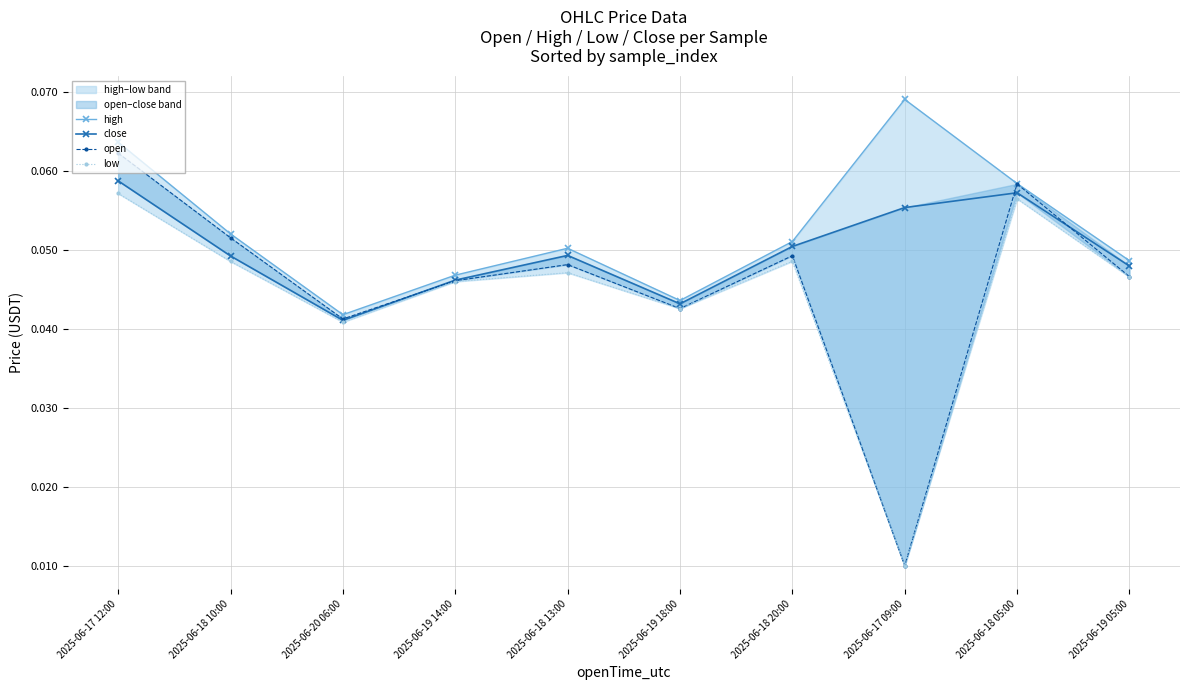

Reading left to right, list all the values displayed in this chart.

high: 2025-06-17 12:00=0.1	2025-06-18 10:00=0.1	2025-06-20 06:00=0.0	2025-06-19 14:00=0.0	2025-06-18 13:00=0.1	2025-06-19 18:00=0.0	2025-06-18 20:00=0.1	2025-06-17 09:00=0.1	2025-06-18 05:00=0.1	2025-06-19 05:00=0.0
close: 2025-06-17 12:00=0.1	2025-06-18 10:00=0.0	2025-06-20 06:00=0.0	2025-06-19 14:00=0.0	2025-06-18 13:00=0.0	2025-06-19 18:00=0.0	2025-06-18 20:00=0.1	2025-06-17 09:00=0.1	2025-06-18 05:00=0.1	2025-06-19 05:00=0.0
open: 2025-06-17 12:00=0.1	2025-06-18 10:00=0.1	2025-06-20 06:00=0.0	2025-06-19 14:00=0.0	2025-06-18 13:00=0.0	2025-06-19 18:00=0.0	2025-06-18 20:00=0.0	2025-06-17 09:00=0.0	2025-06-18 05:00=0.1	2025-06-19 05:00=0.0
low: 2025-06-17 12:00=0.1	2025-06-18 10:00=0.0	2025-06-20 06:00=0.0	2025-06-19 14:00=0.0	2025-06-18 13:00=0.0	2025-06-19 18:00=0.0	2025-06-18 20:00=0.0	2025-06-17 09:00=0.0	2025-06-18 05:00=0.1	2025-06-19 05:00=0.0